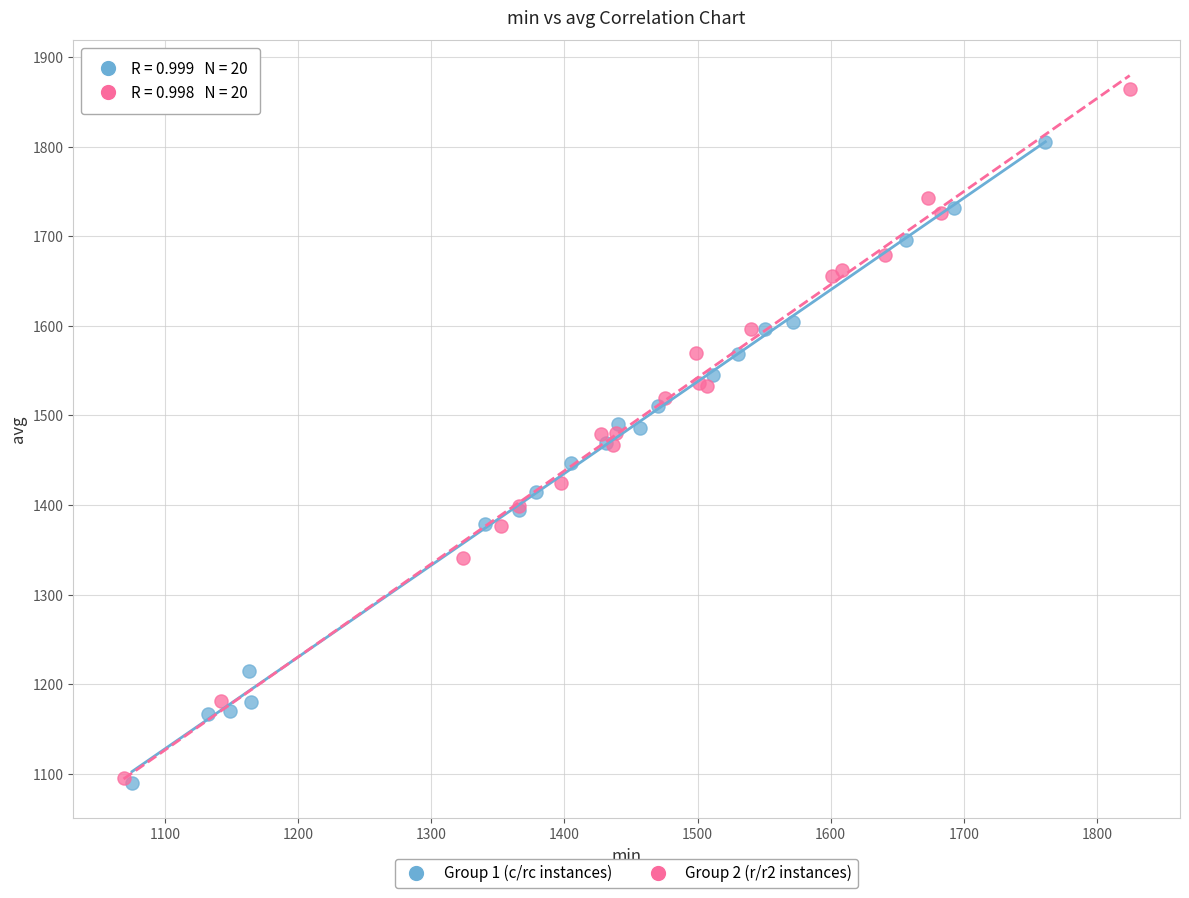

Which series reaches the maximum Y coordinate?

Group 2 (r/r2 instances)